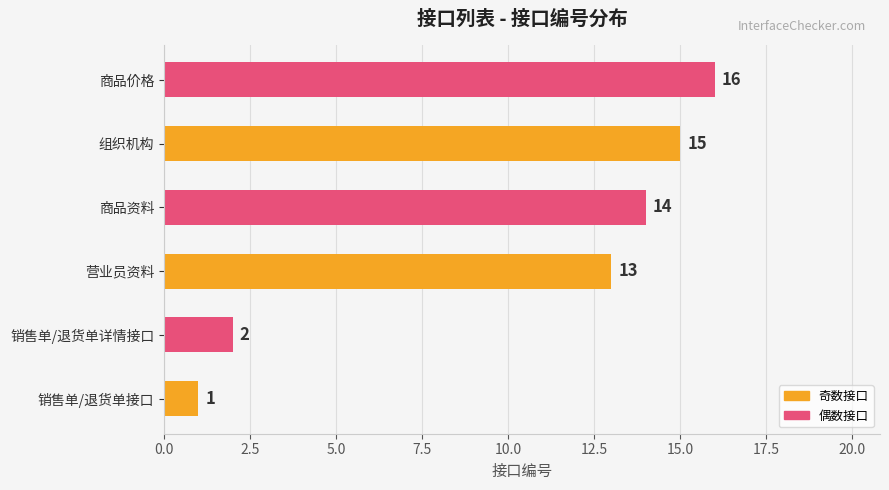

Reading top to bottom, transcribe all the data shown in this chart.

商品价格=16	组织机构=15	商品资料=14	营业员资料=13	销售单/退货单详情接口=2	销售单/退货单接口=1